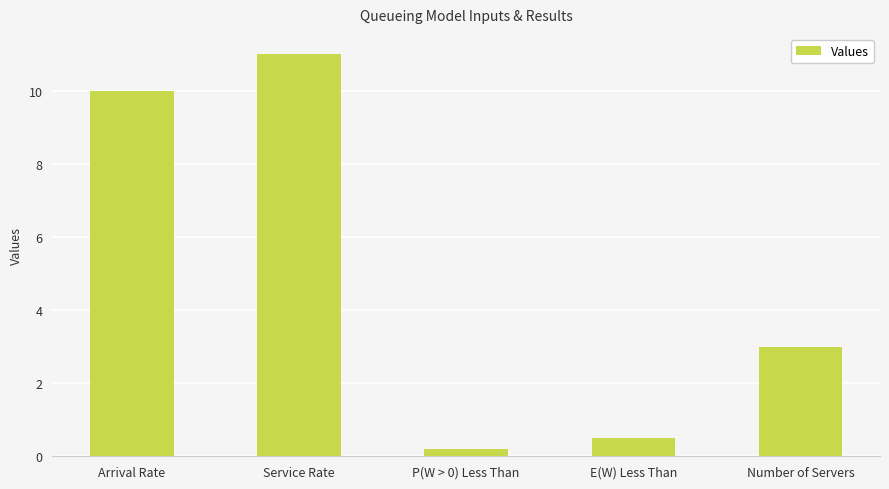

True or false: the data shows 3.0 at Number of Servers.

True